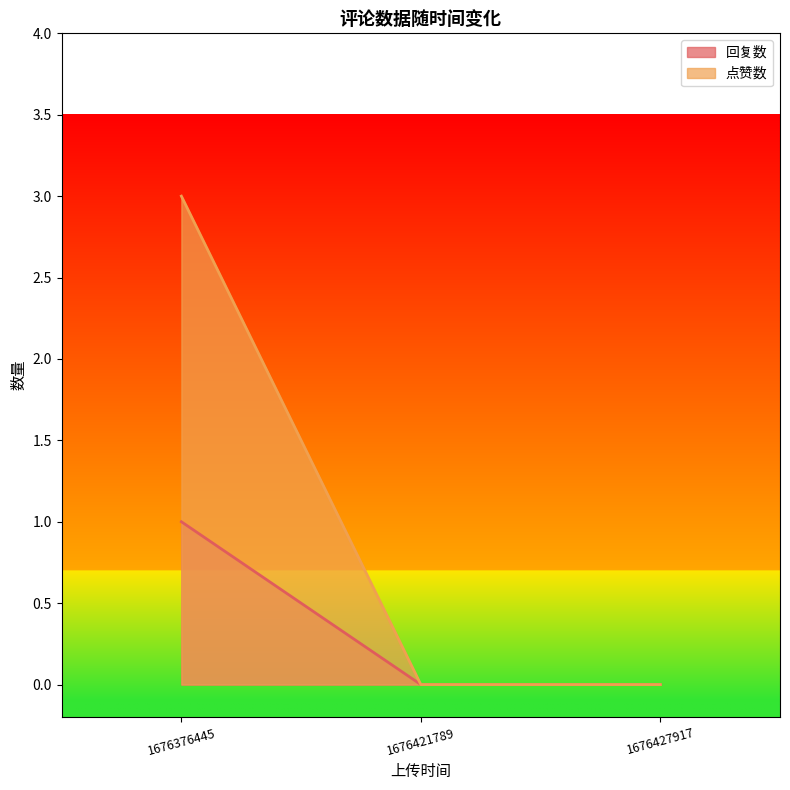

Is it true that 回复数 equals 1 at 1676376445?

True